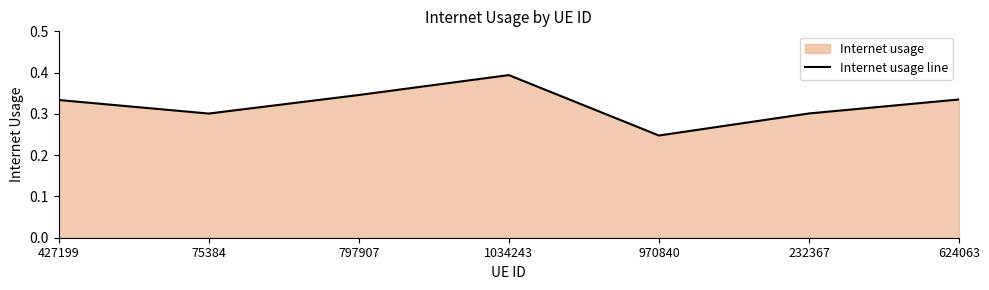

At which label is the value closest to 0?

970840